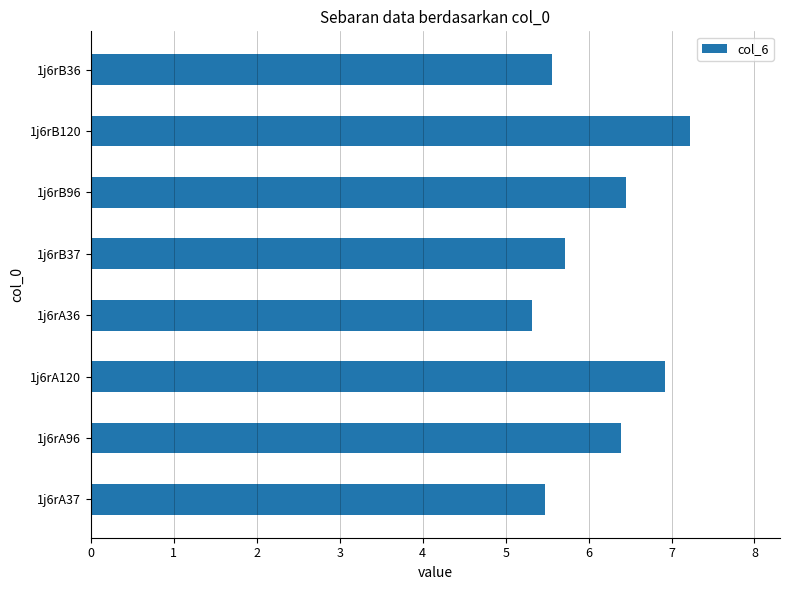

How many values are between 5 and 6?

4